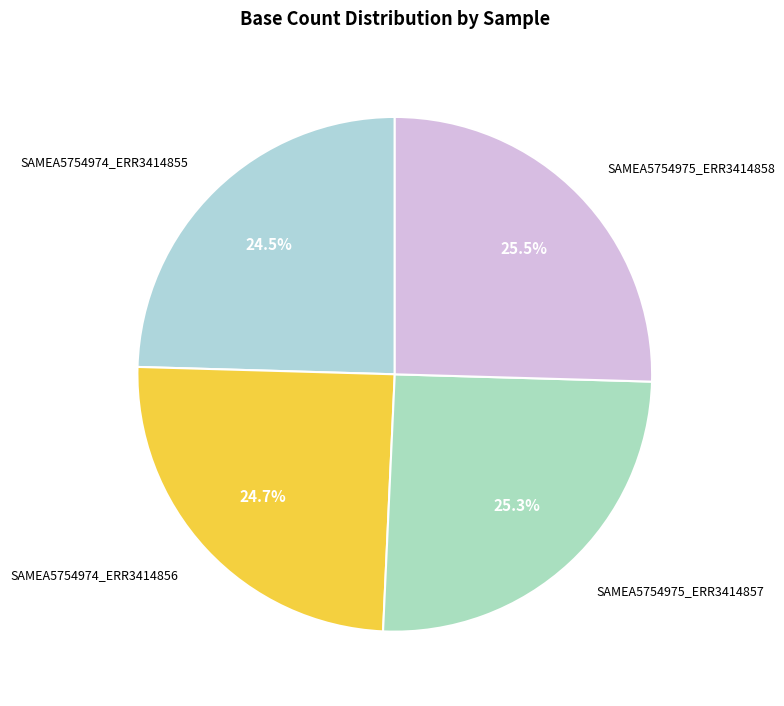

Is it true that SAMEA5754974_ERR3414855 is 33% of the pie?

False